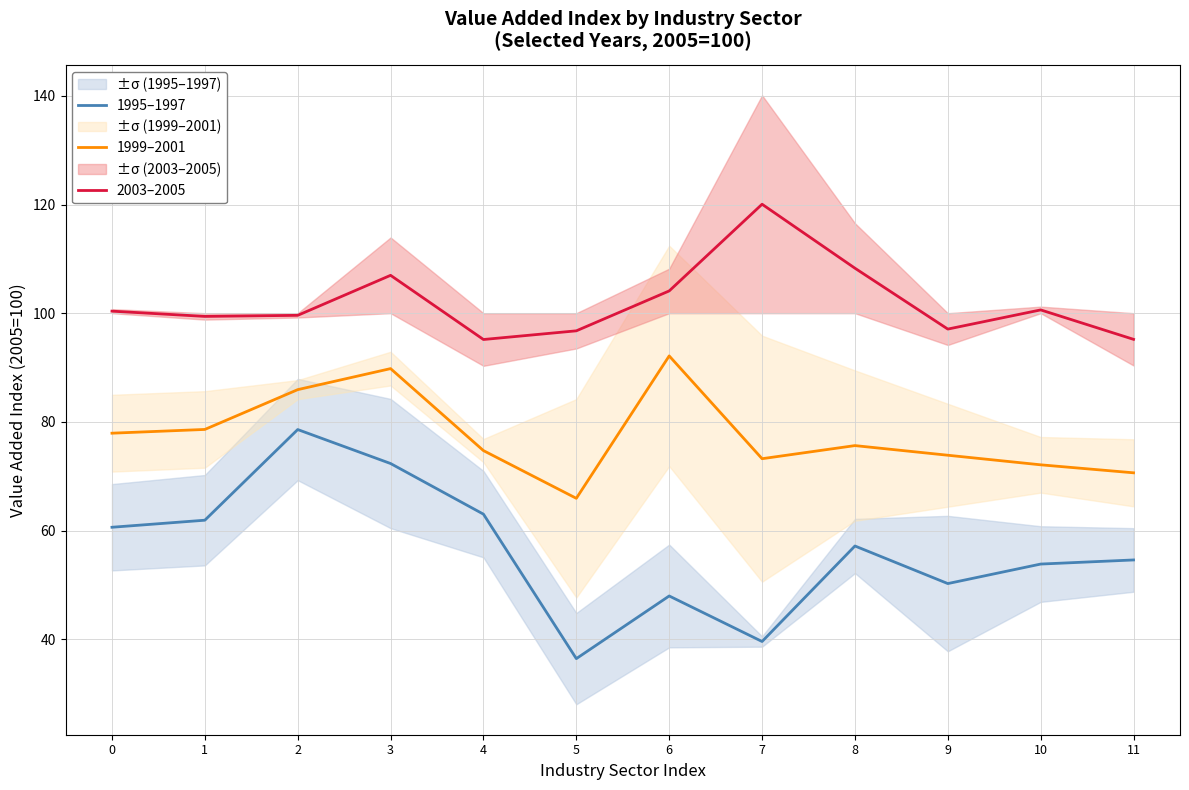

At which category is the sum across all series the highest?

3